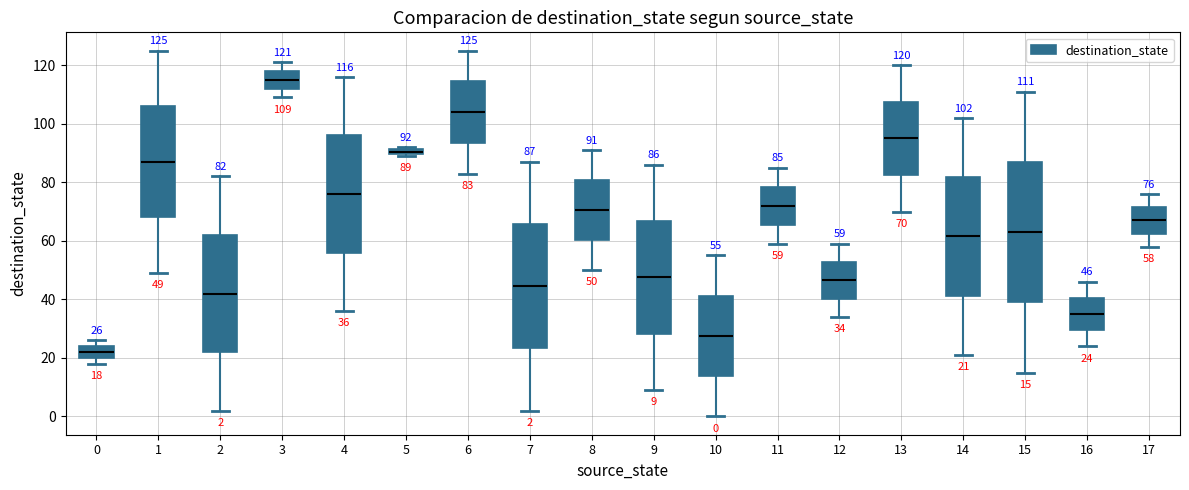

Which box has the lowest median line?

0